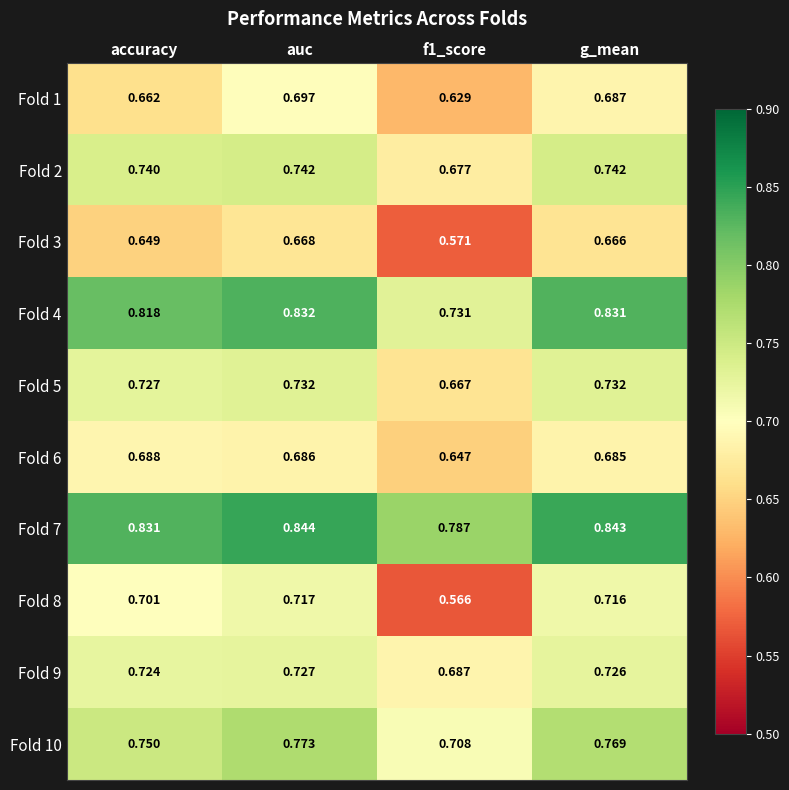

Is the value of Fold 5 at g_mean greater than the value of Fold 2 at auc?

No